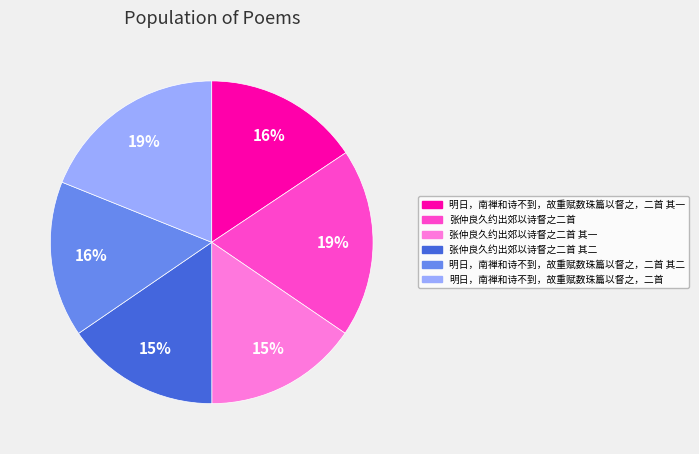

To the nearest percent, what is the average slice percentage?

17%